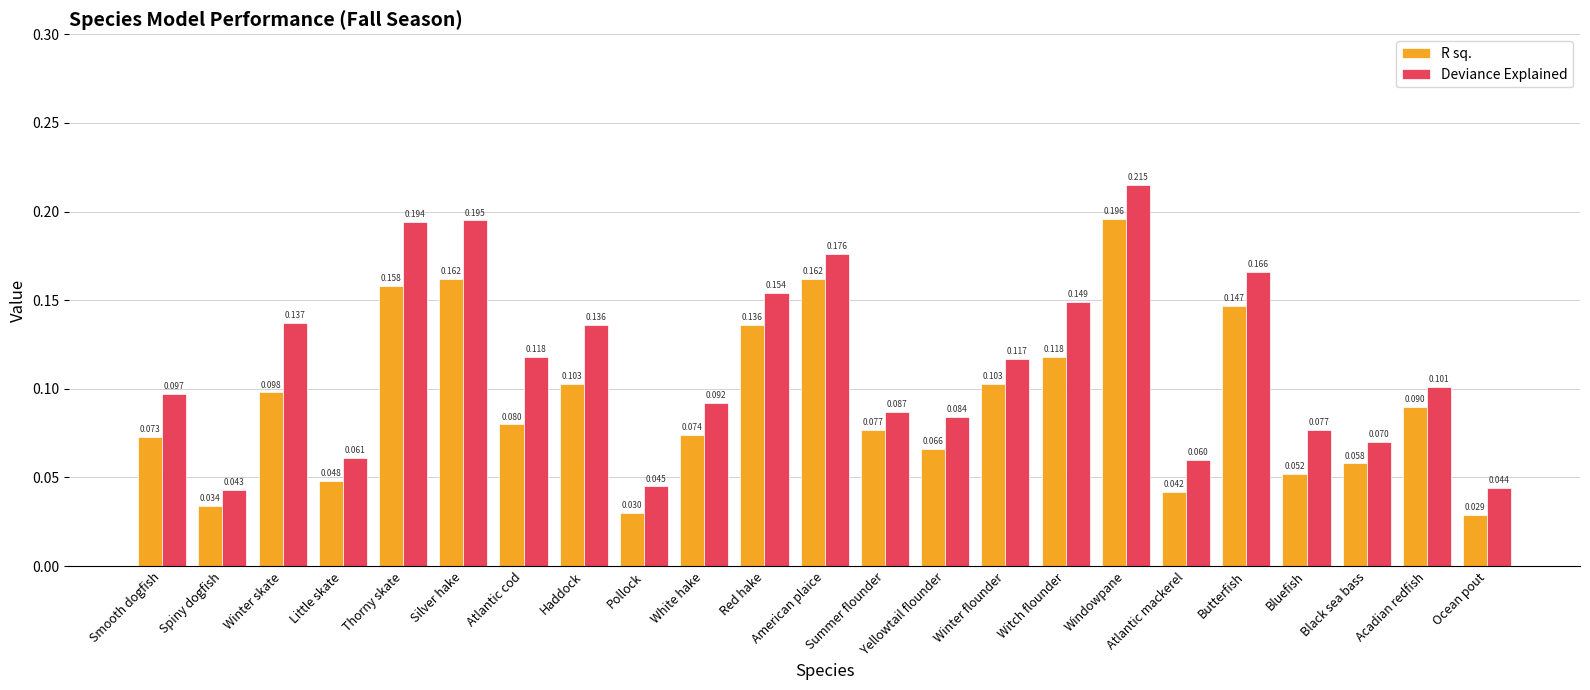

How many groups of bars are there?

23